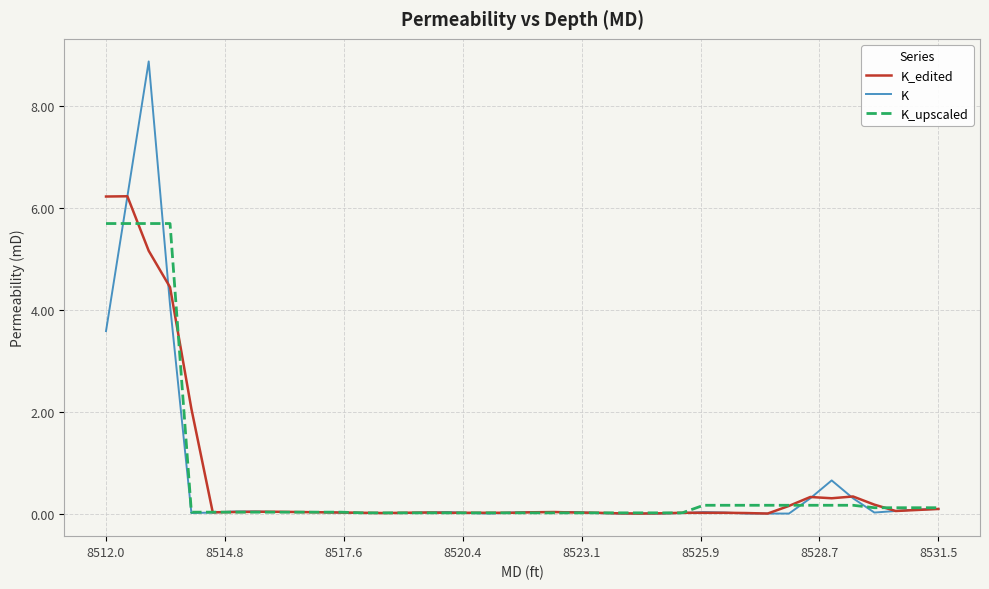

Rank the series by their maximum value, from highest to lowest.

K, K_edited, K_upscaled